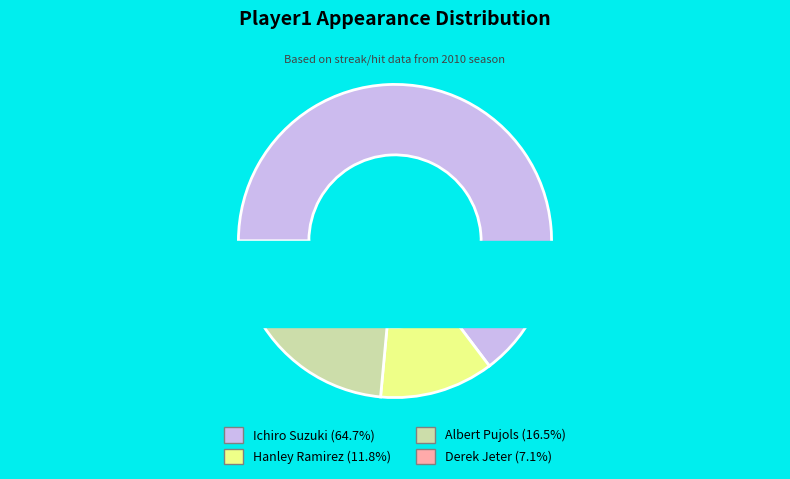

To the nearest percent, what portion does Derek Jeter represent?

7%